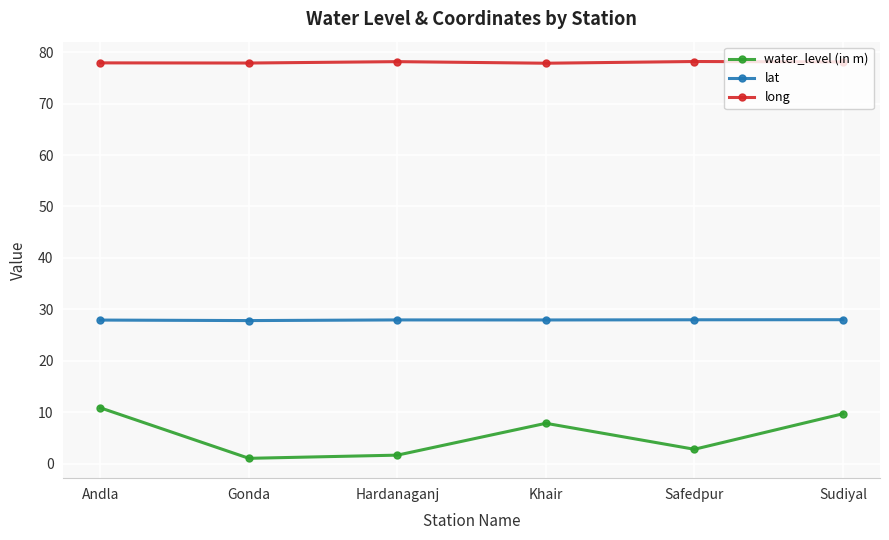

What is the difference between the maximum and minimum values in the water_level (in m) series?

9.8